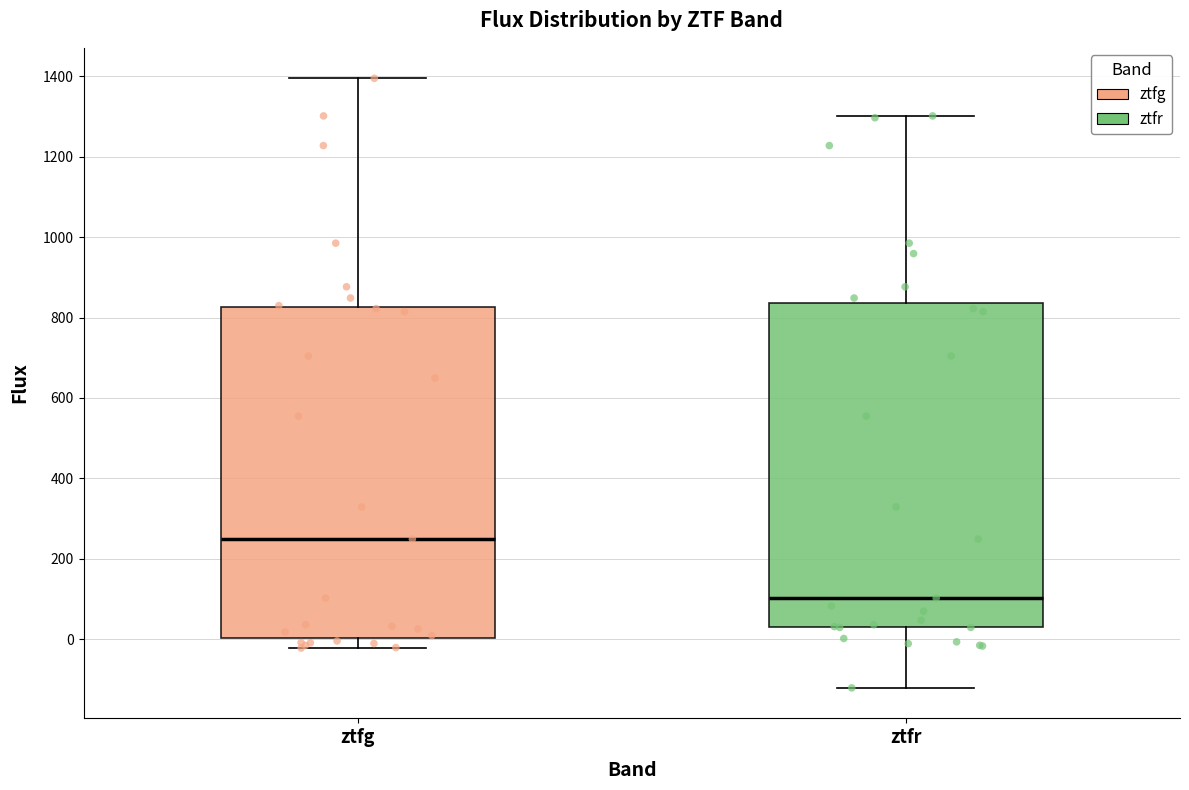

Reading left to right, read every box against the y-axis: the position of its median line, the range the box covers, and the ends of its whiskers. The values are not printed on the chart, so give them approximately, as read against the axis.

ztfg: median 240, box 0 to 820, whiskers -20 to 1400
ztfr: median 100, box 20 to 840, whiskers -120 to 1300